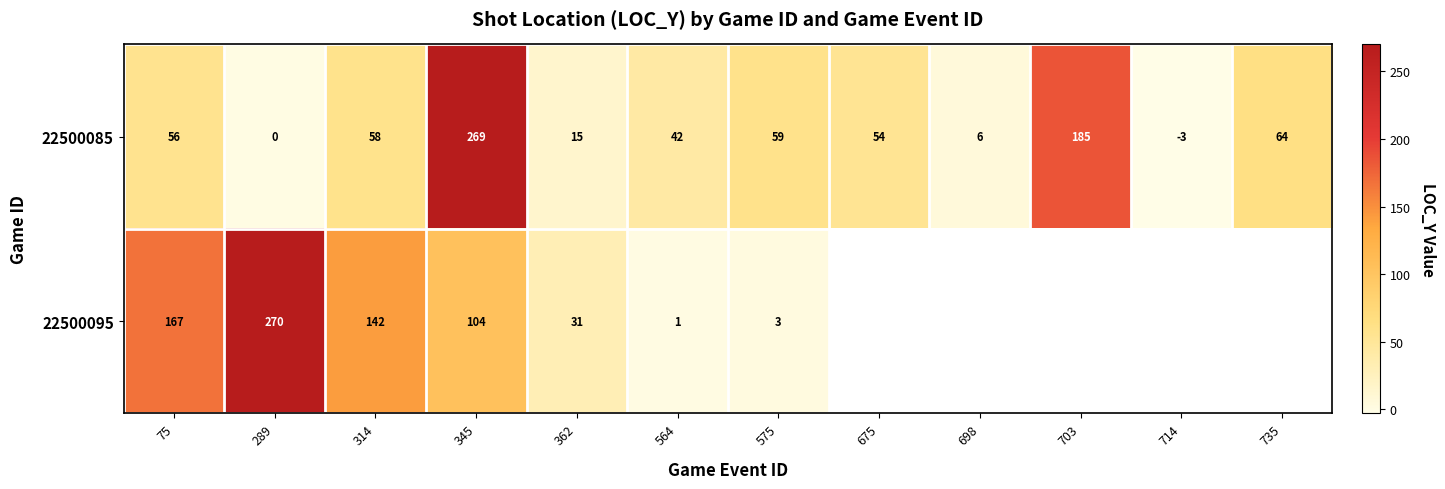

The 22500095 series shows 167 at 75. True or false?

True